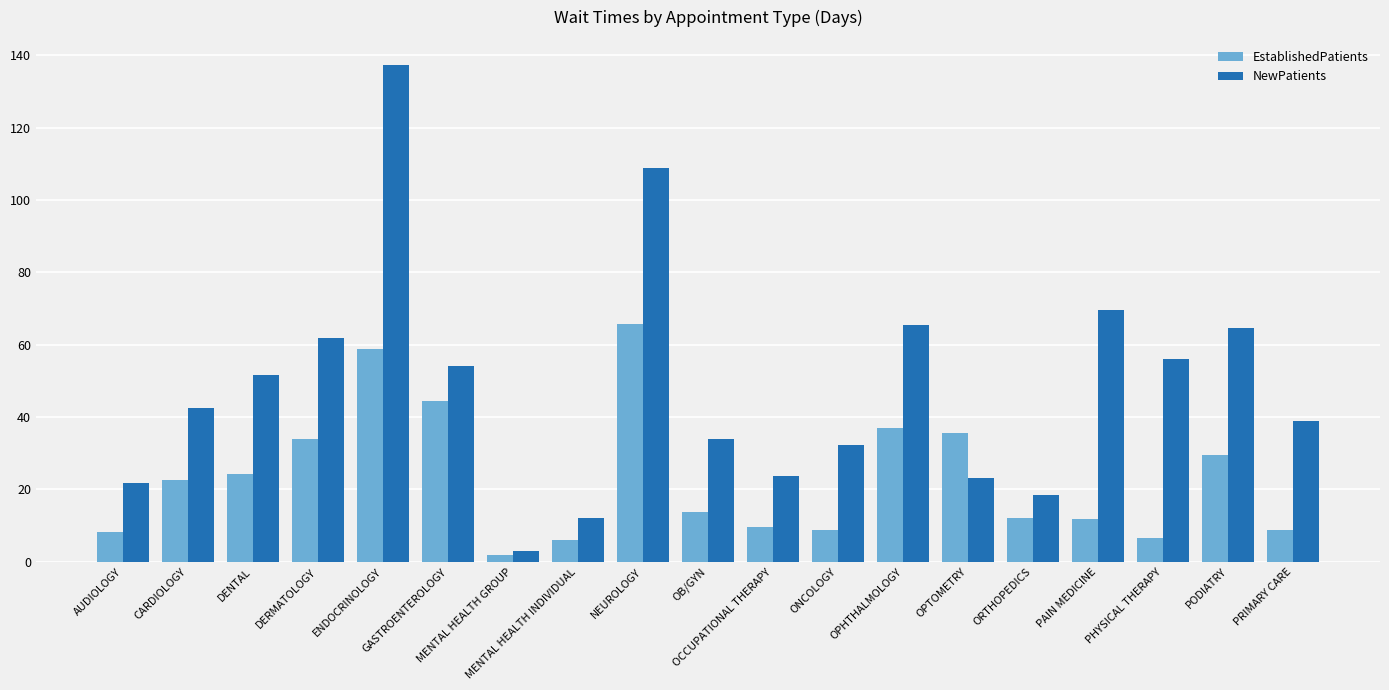

Which series has the largest total across all categories?

NewPatients